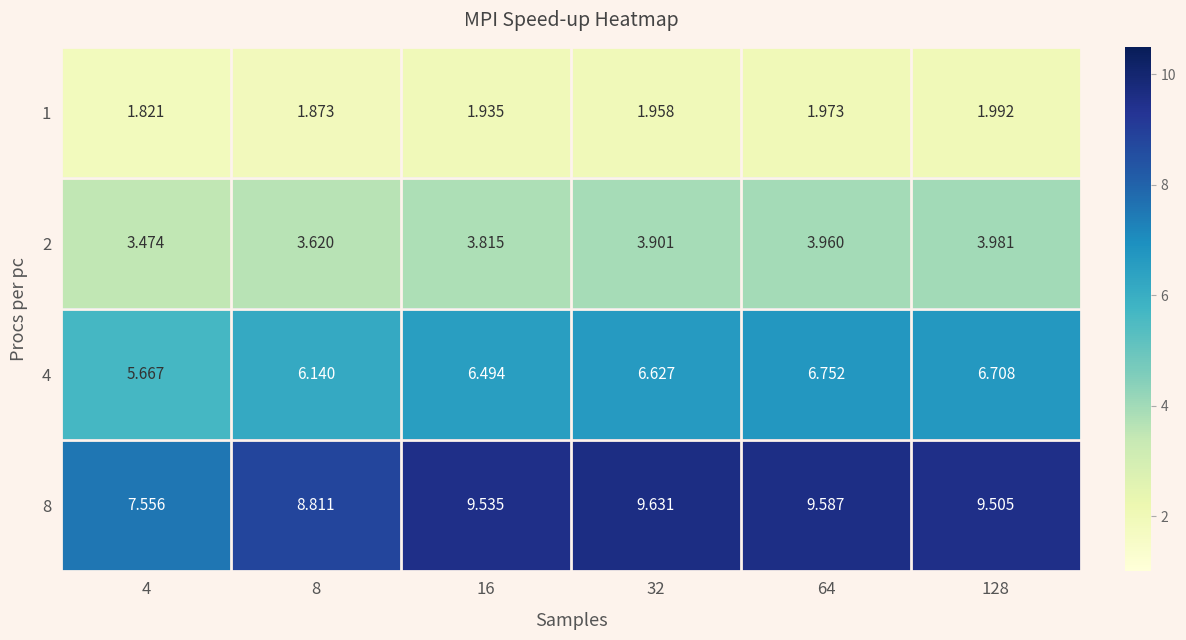

At which category is the sum across all series the highest?

64